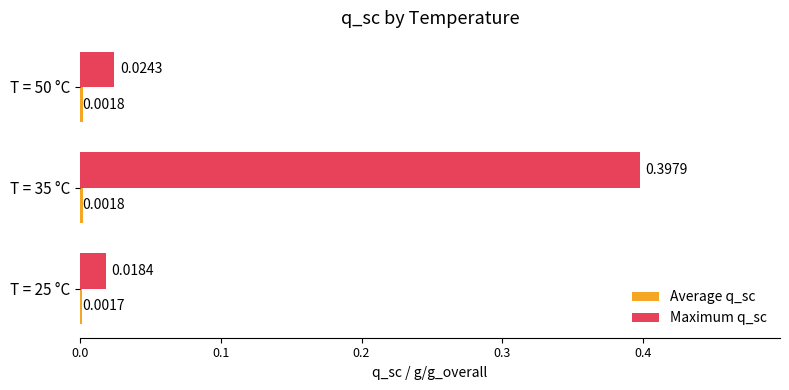

At how many categories does at least one series exceed 0?

3